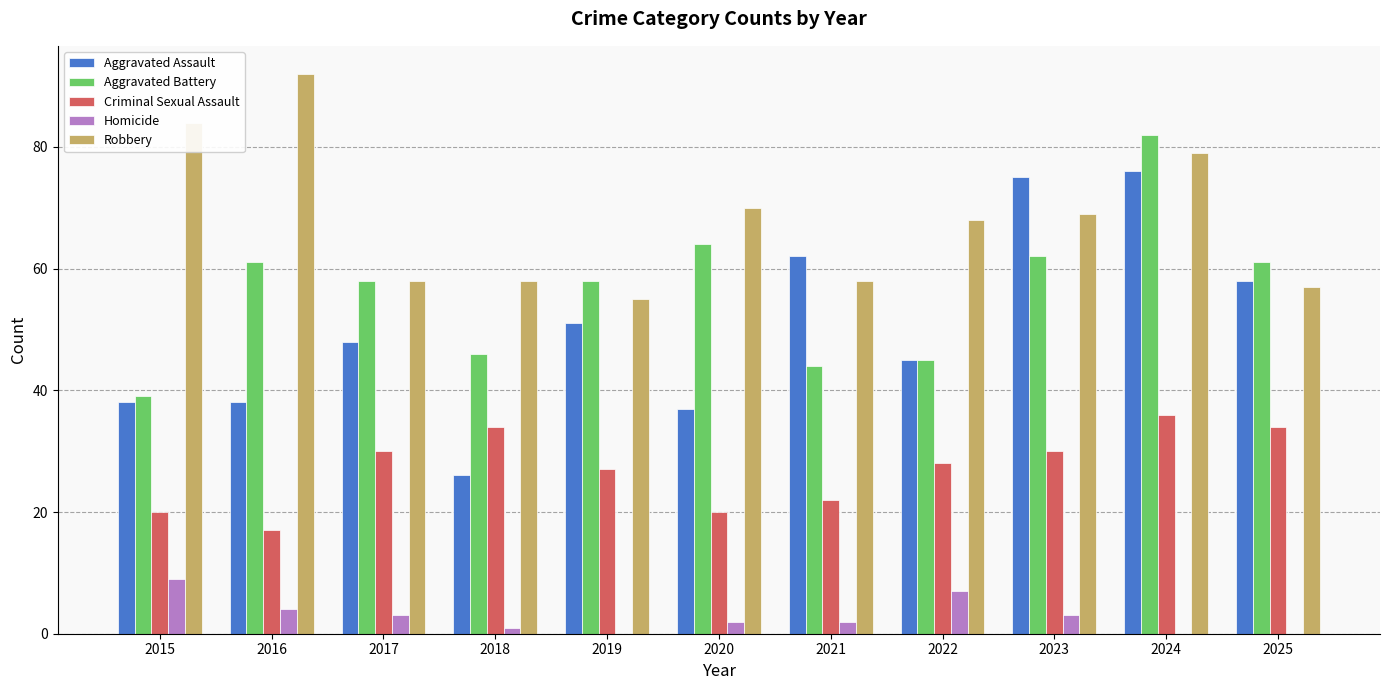

What is the sum of all Criminal Sexual Assault values?

298